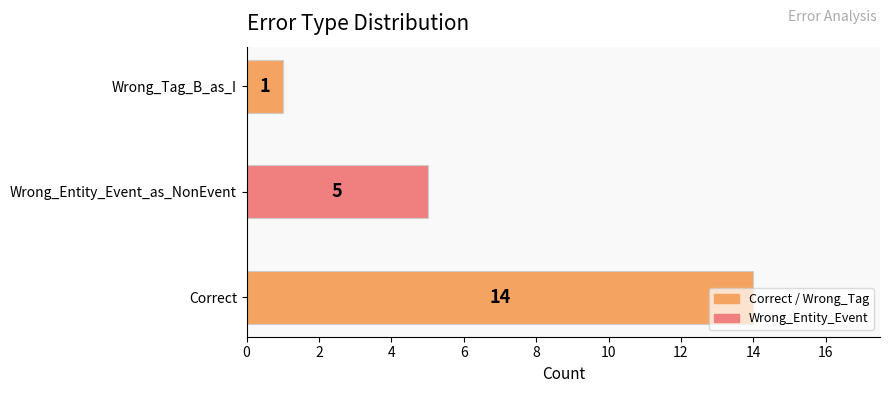

What is the change in value from Wrong_Entity_Event_as_NonEvent to Wrong_Tag_B_as_I?

-4